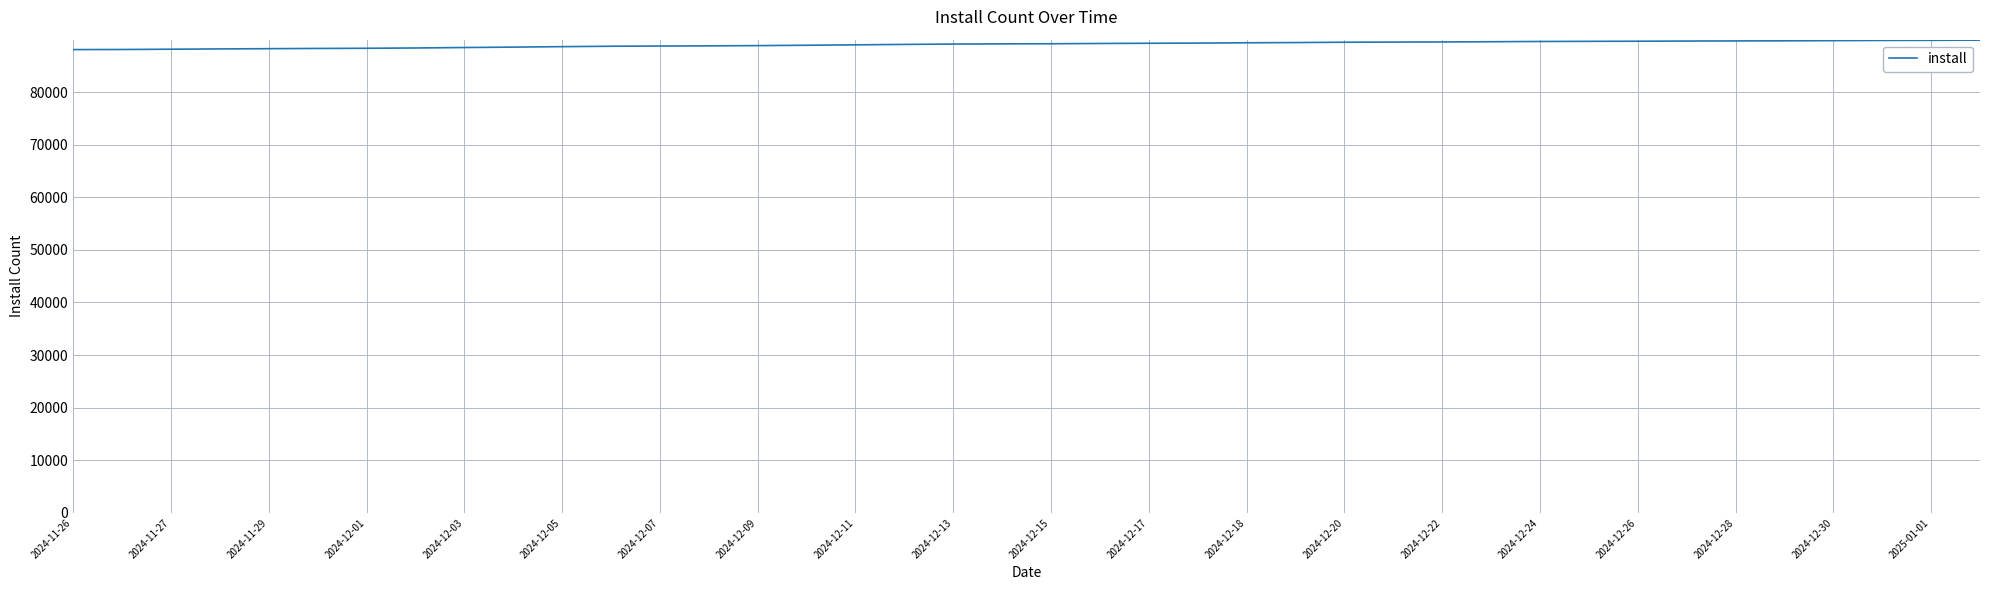

What is the greatest value displayed?

89859